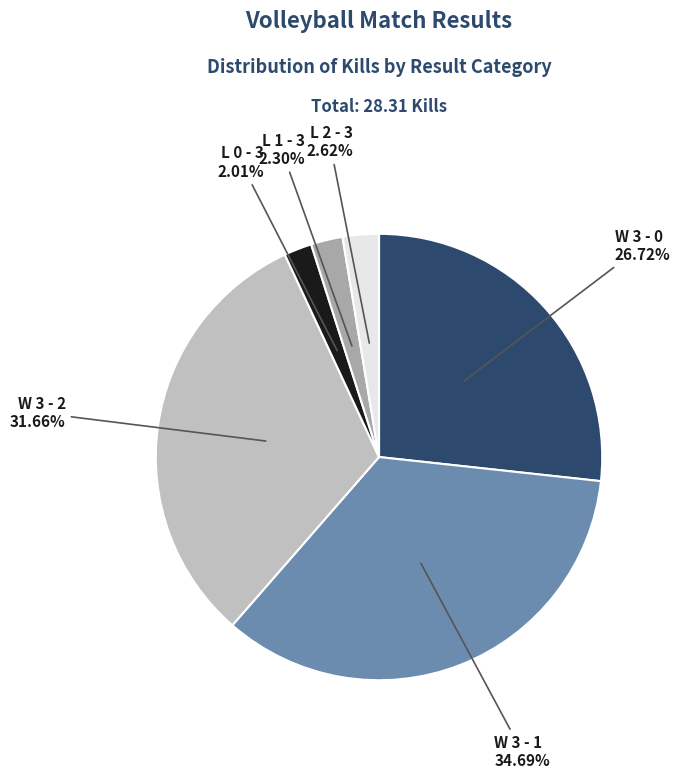

How many slices are in this pie chart?

6